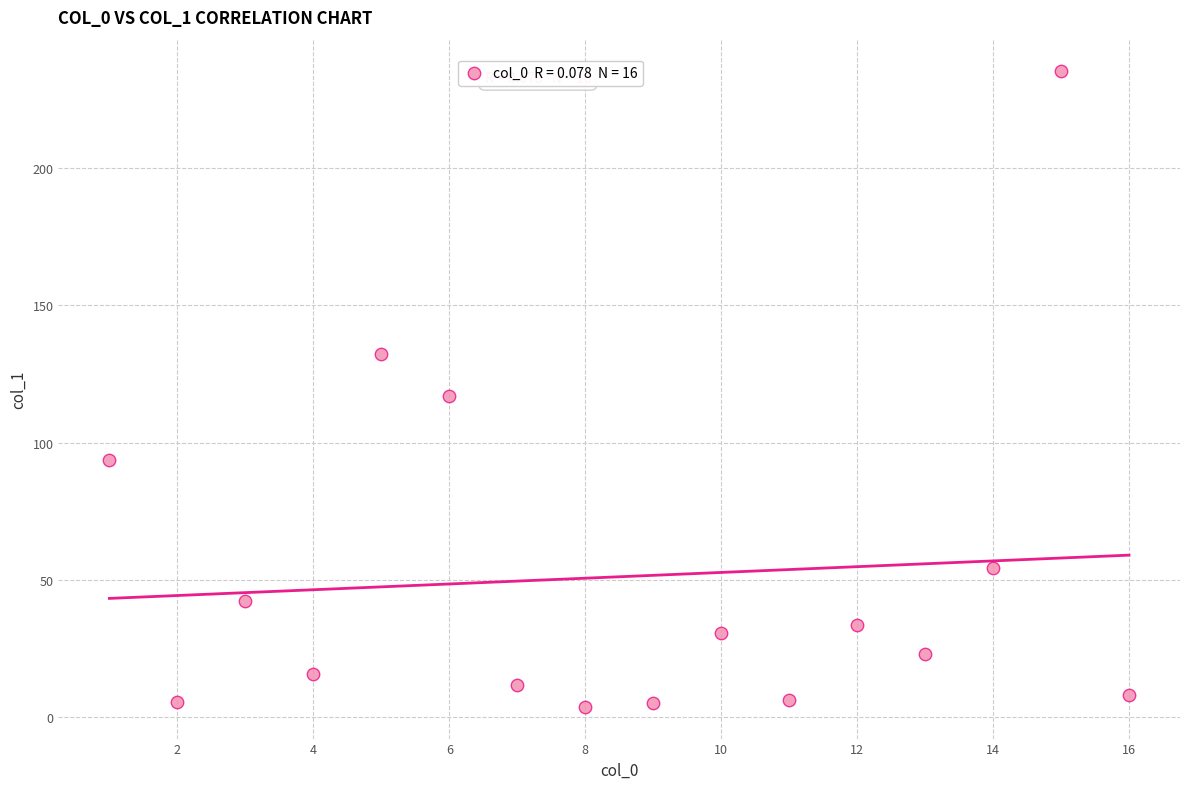

What is the range of Y values (max minus min)?

231.5